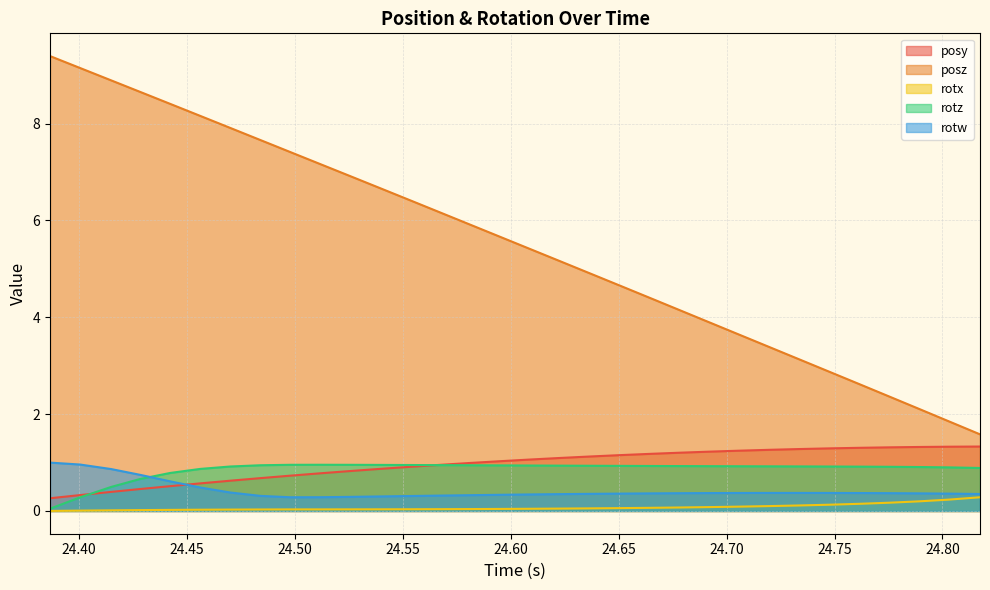

Does the chart have visible grid lines?

Yes